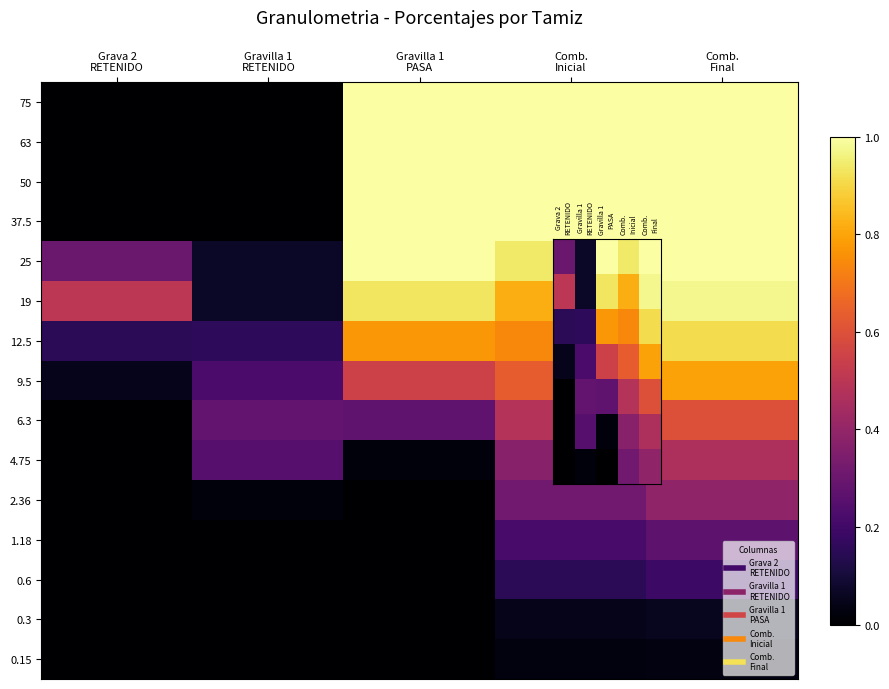

How many data points in 1.18 are above 0?

2